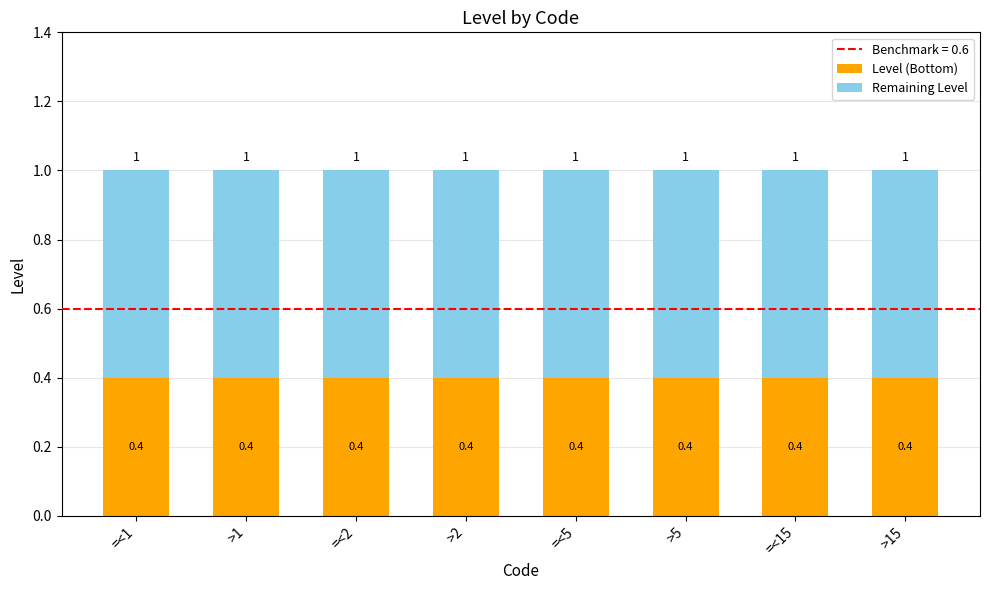

Does the chart contain any negative values?

No